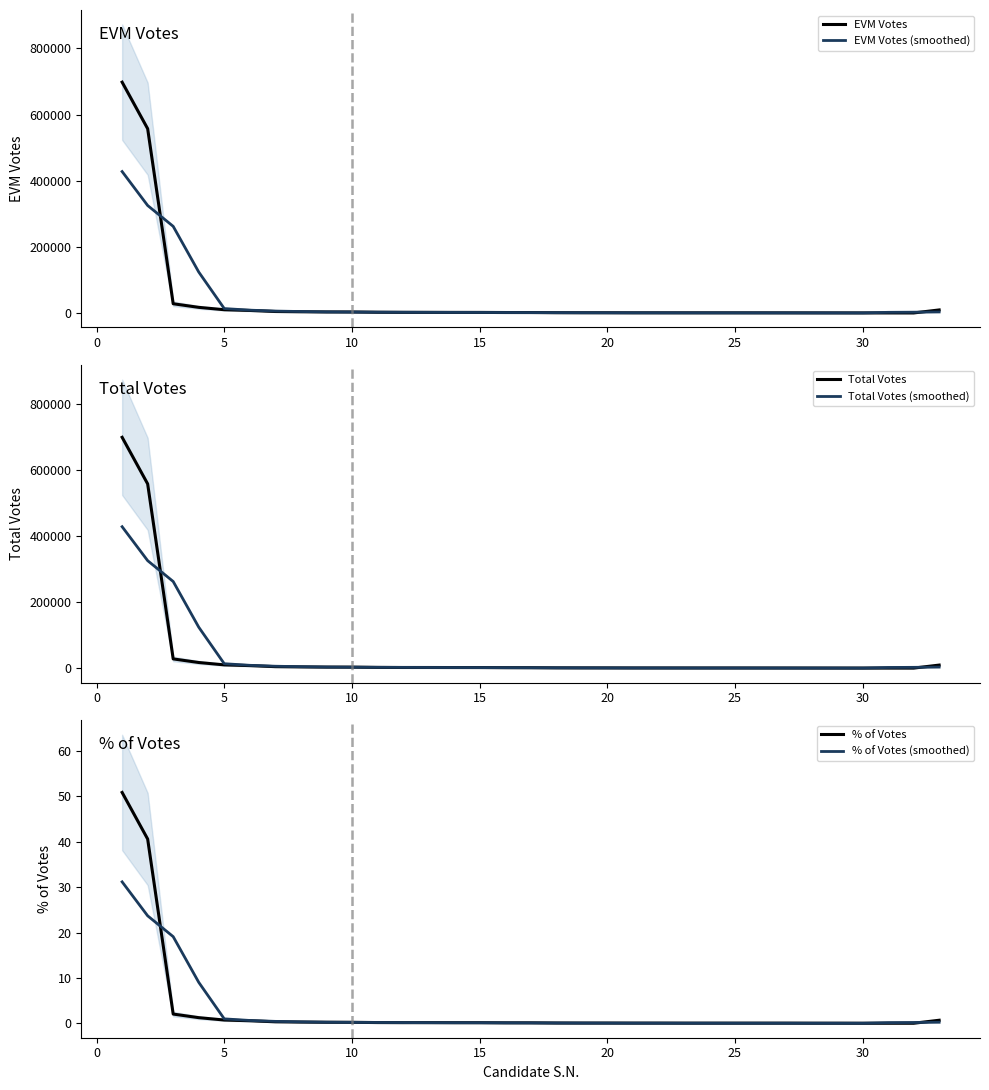

Which series has the largest range (max minus min)?

Total Votes